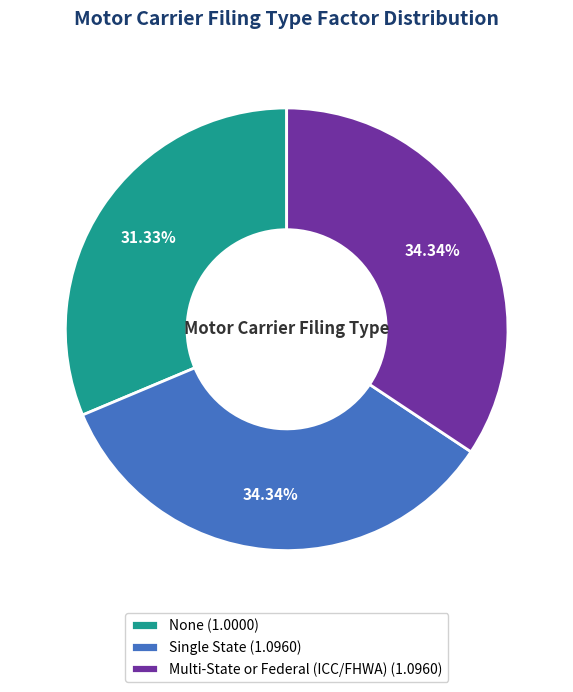

How many segments does this pie chart have?

3